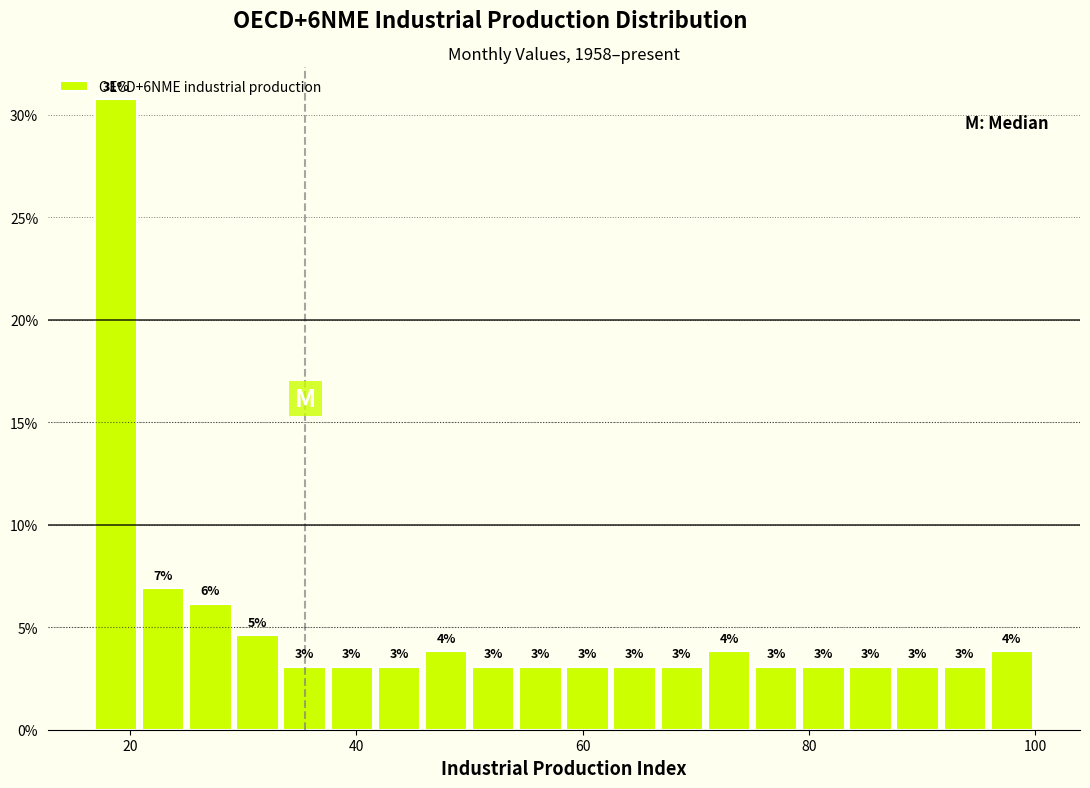

Around what value on the x-axis is the tallest bar? Give the approximate position of its centre, as read against the axis.

18